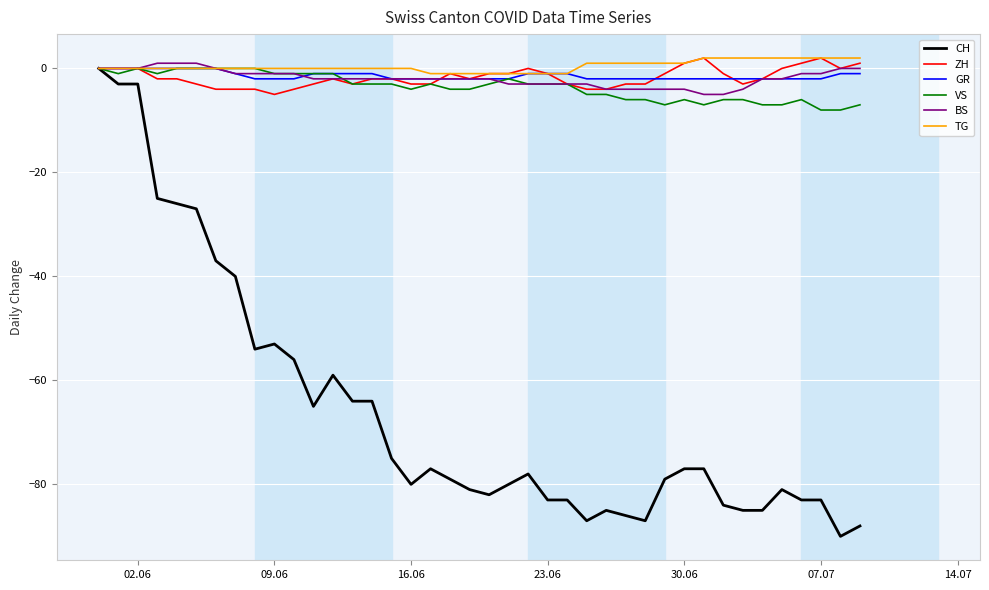

Which series has the largest range (max minus min)?

CH